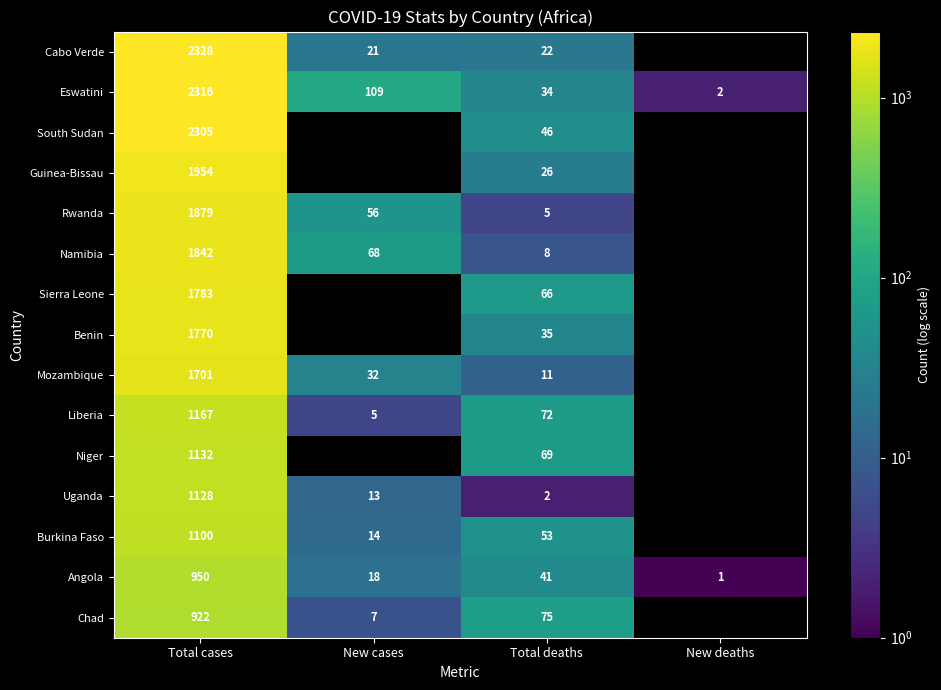

The Uganda series shows 13 at New cases. True or false?

True